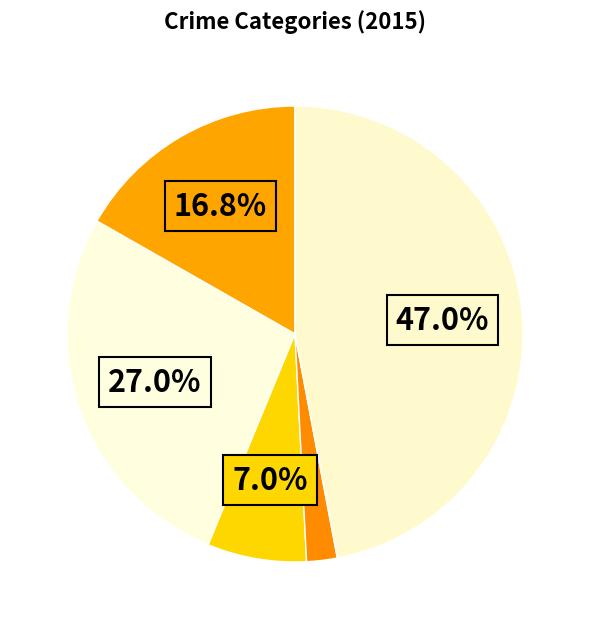

How many slices are in this pie chart?

5